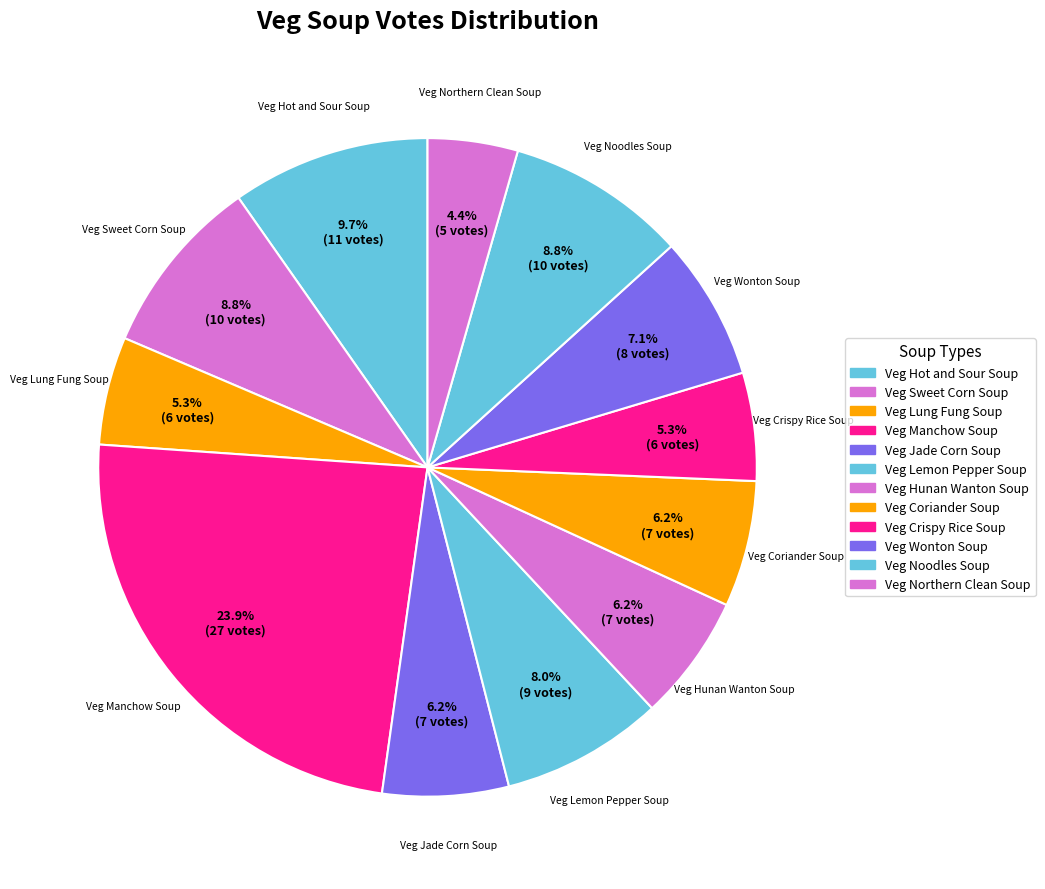

Count the number of slices in the pie.

12